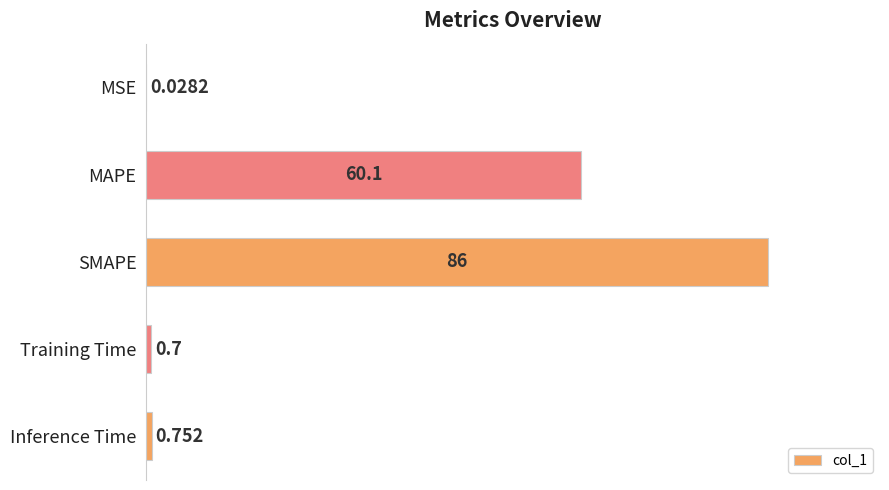

Where is the data nearest to the value 43?

MAPE